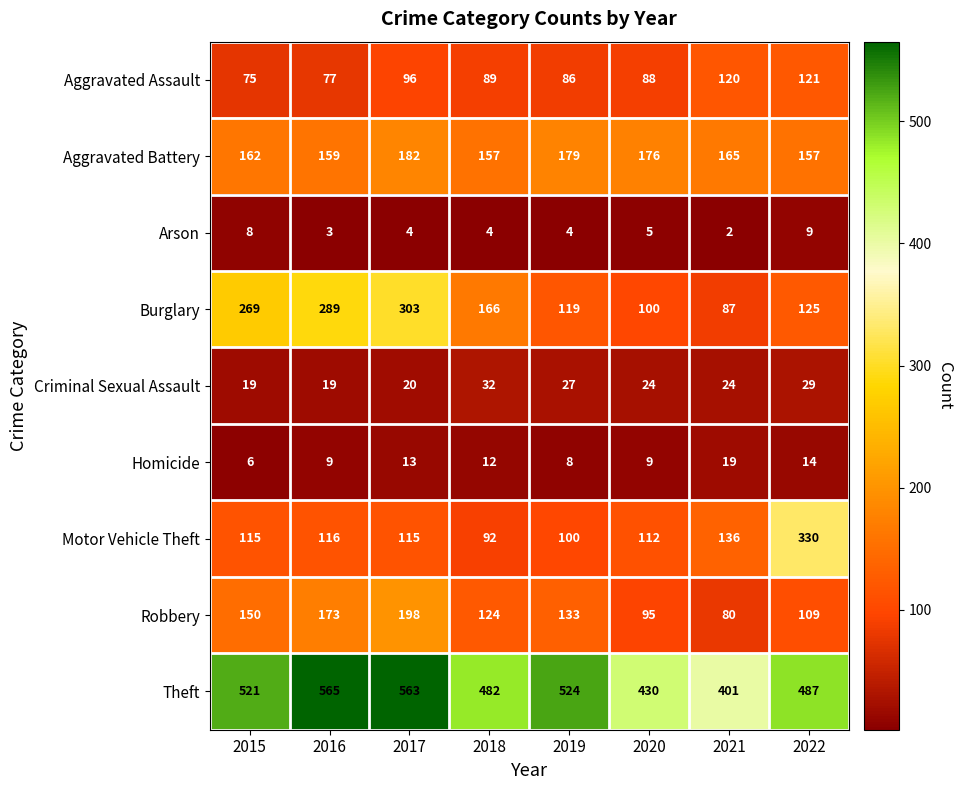

Which category has the highest value across all series?

2016